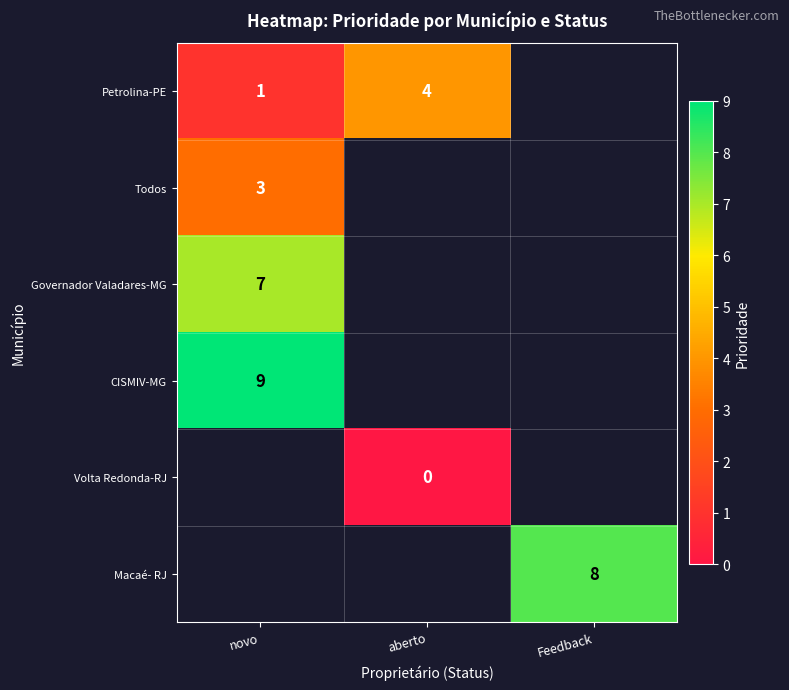

Count the number of data series in this chart.

6